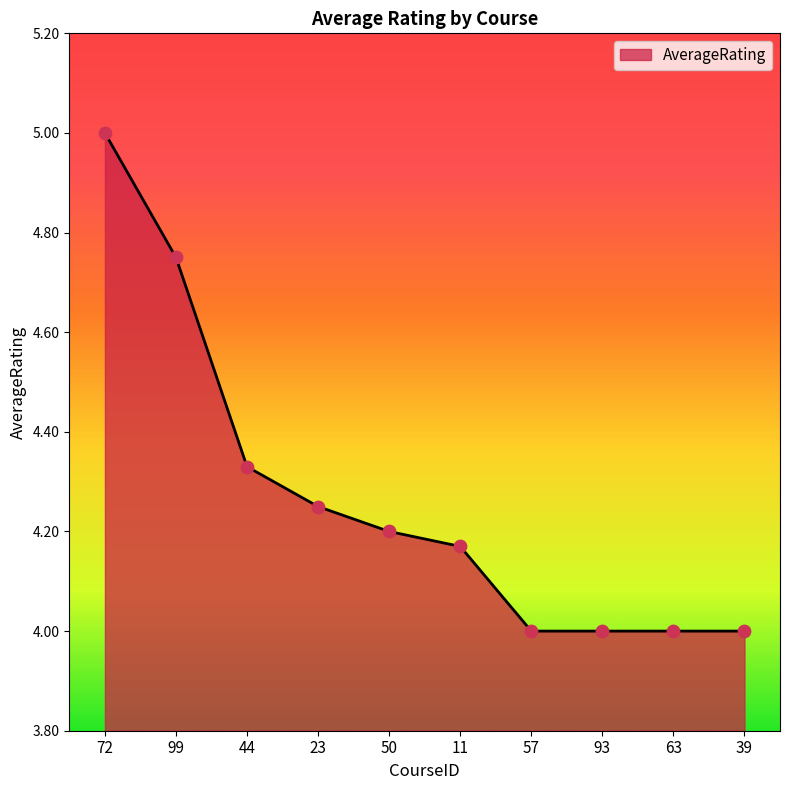

Which has a higher value, 93 or 99?

99